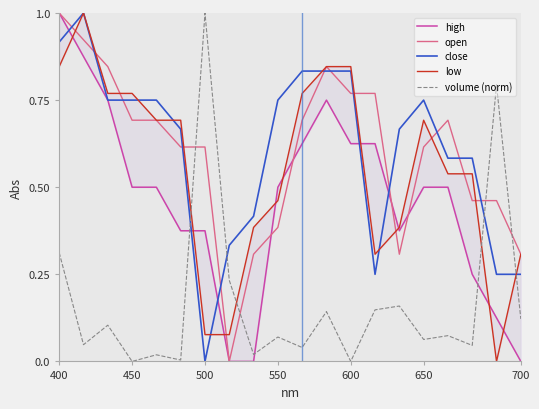

True or false: volume (norm) and close cross at least once.

True